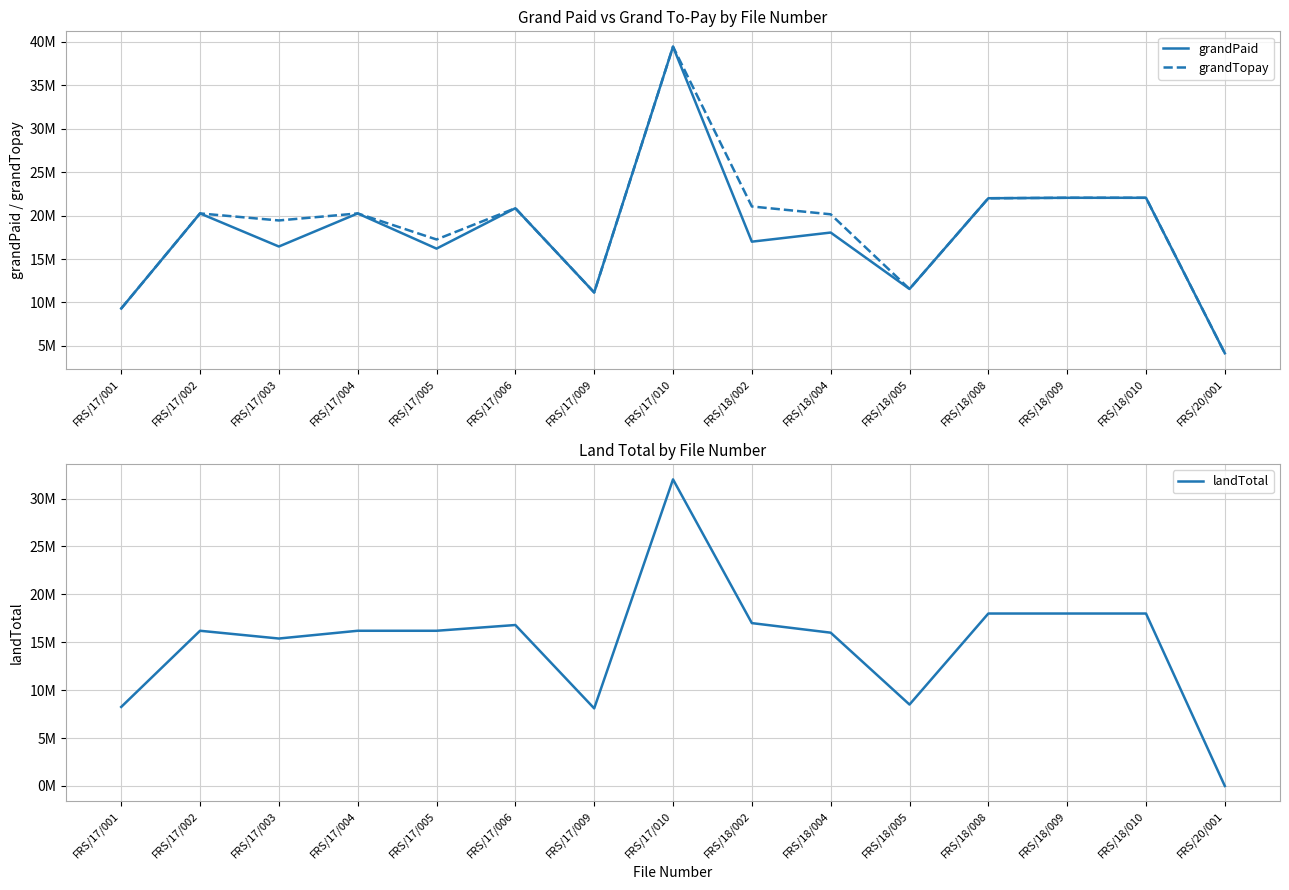

True or false: landTotal has more than 0 interior local peaks.

True